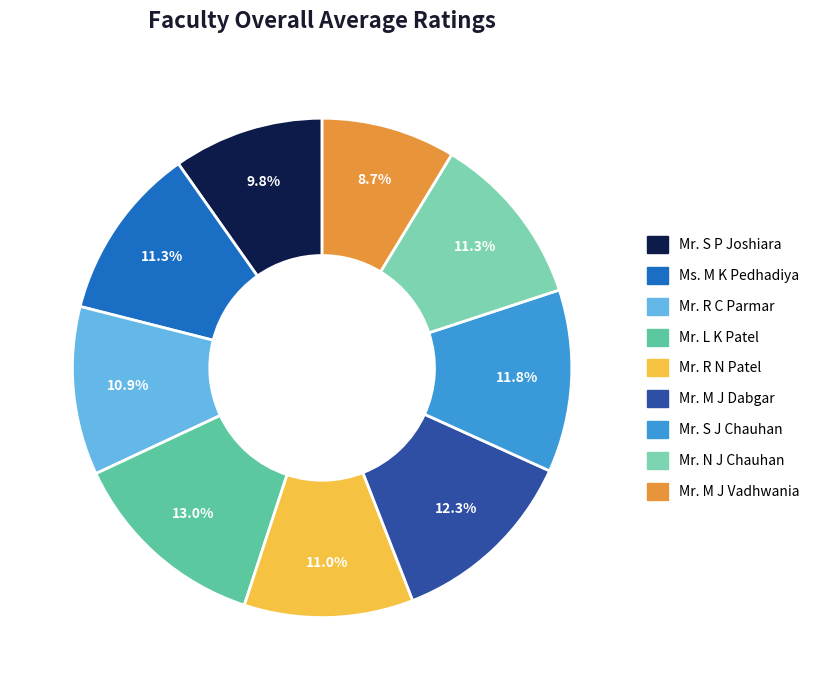

Is Mr. N J Chauhan the majority of the pie?

No